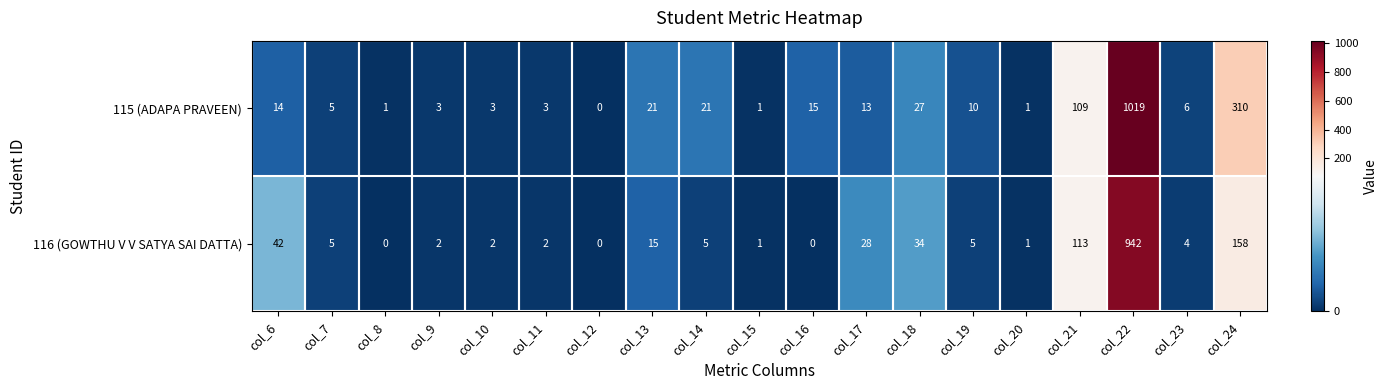

What is the difference between the highest and lowest values at col_8?

1